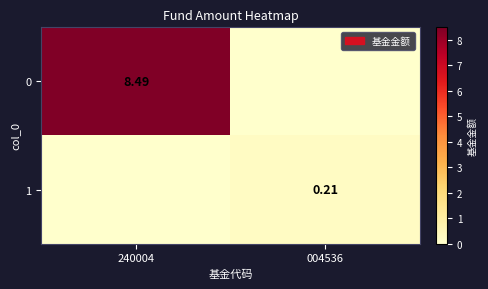

Which has a higher value, 004536 or 240004?

240004